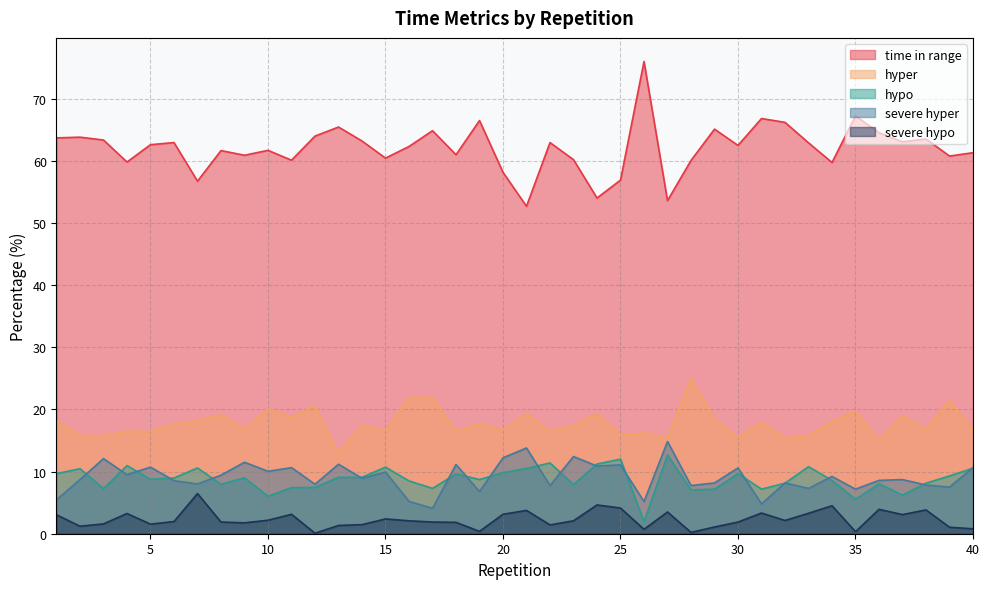

Which category has the lowest value across all series?

12